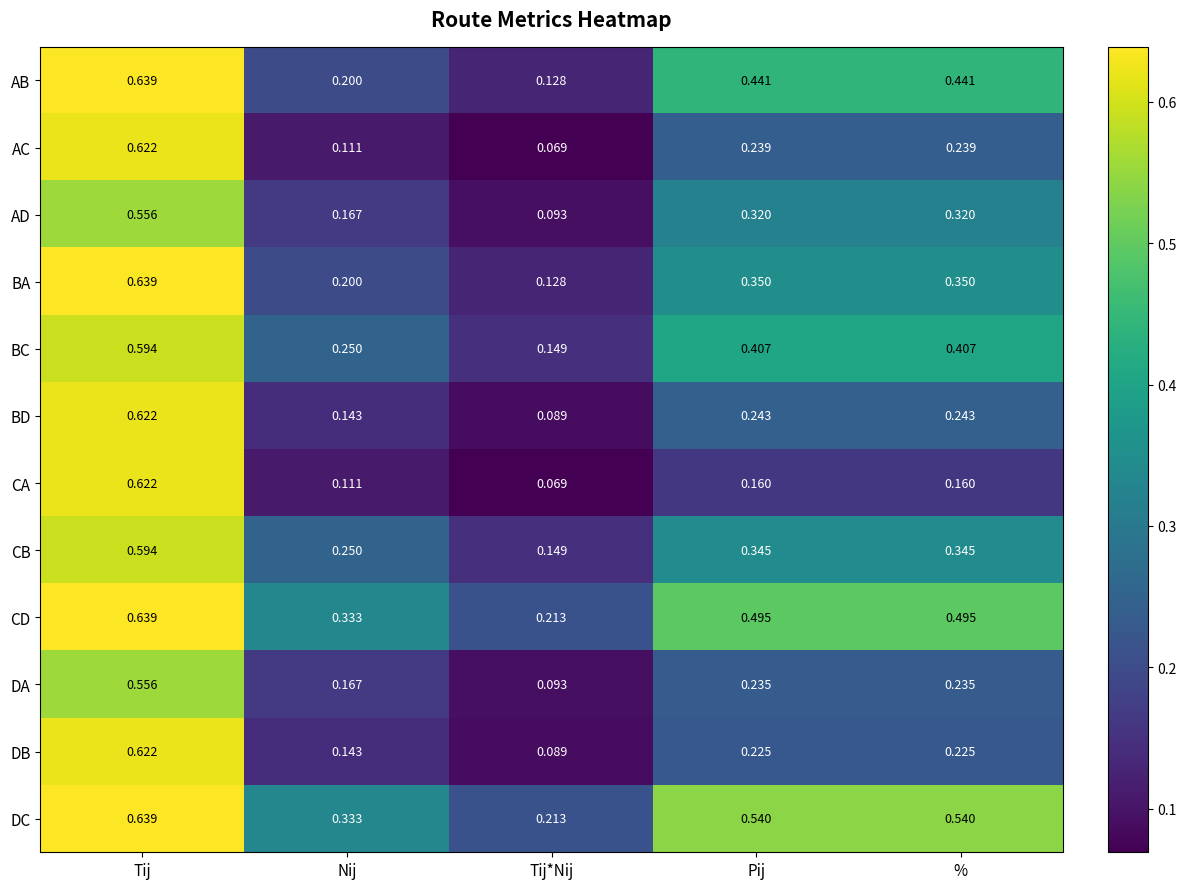

Which series changed the most between Nij and %?

AB